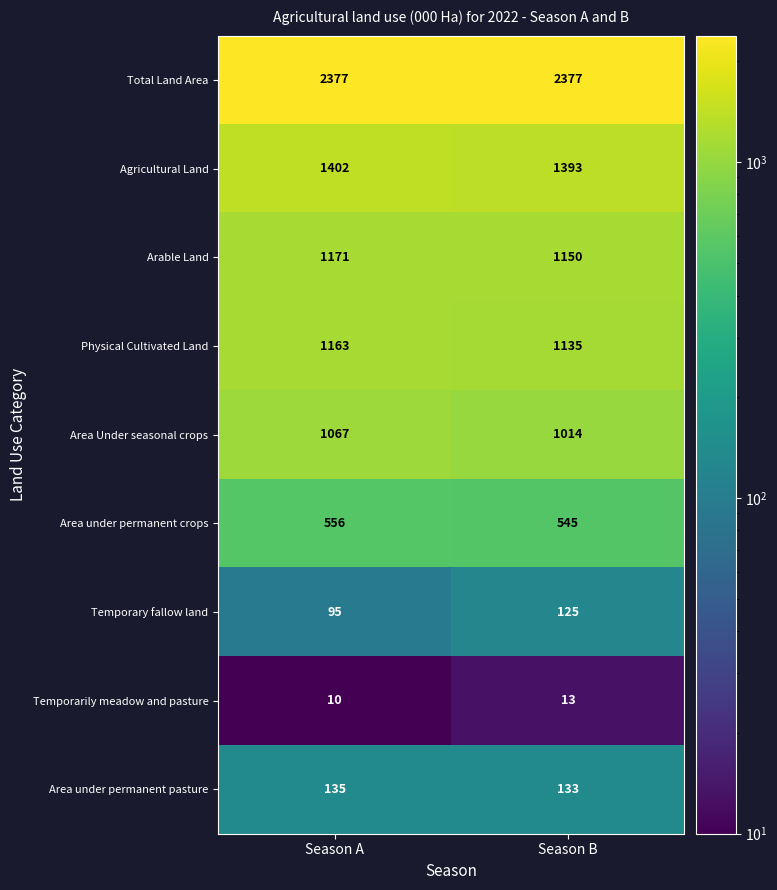

What is the total value across all series at Season A?

7976